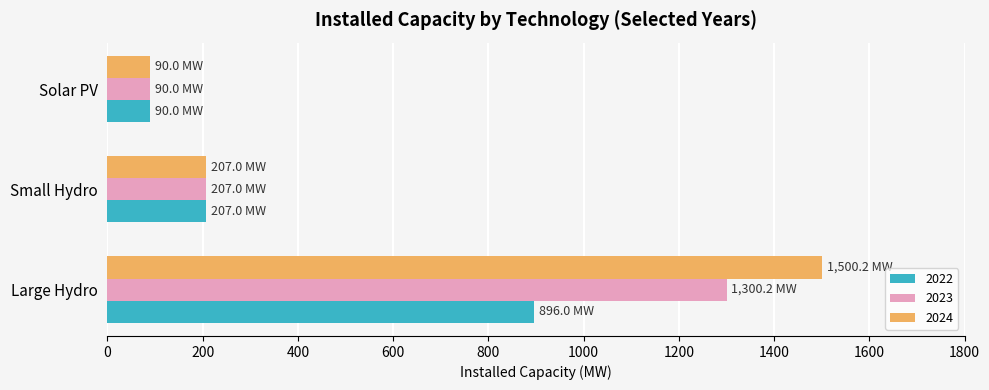

The value of 2023 at Large Hydro is 1300.2. True or false?

True